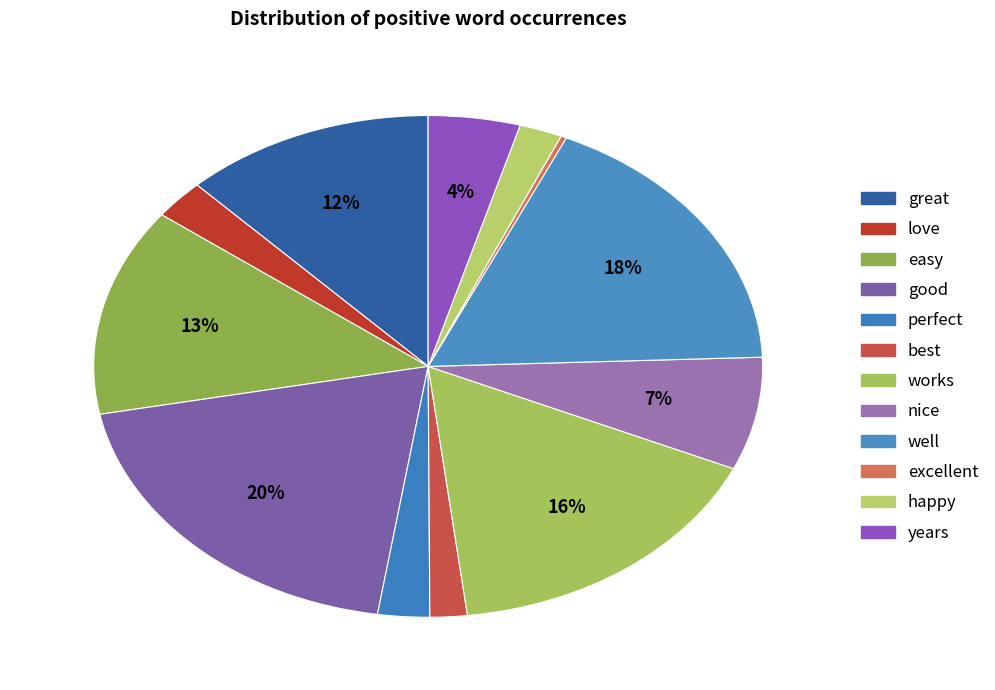

Does any single category account for the majority?

No